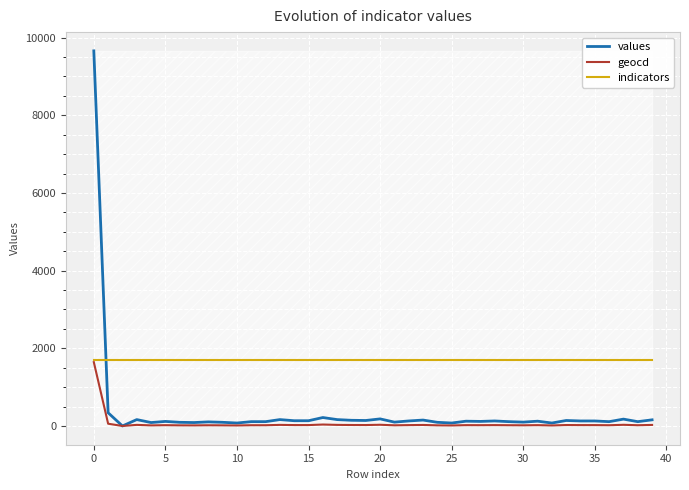

What is the maximum value shown in the chart?

9659